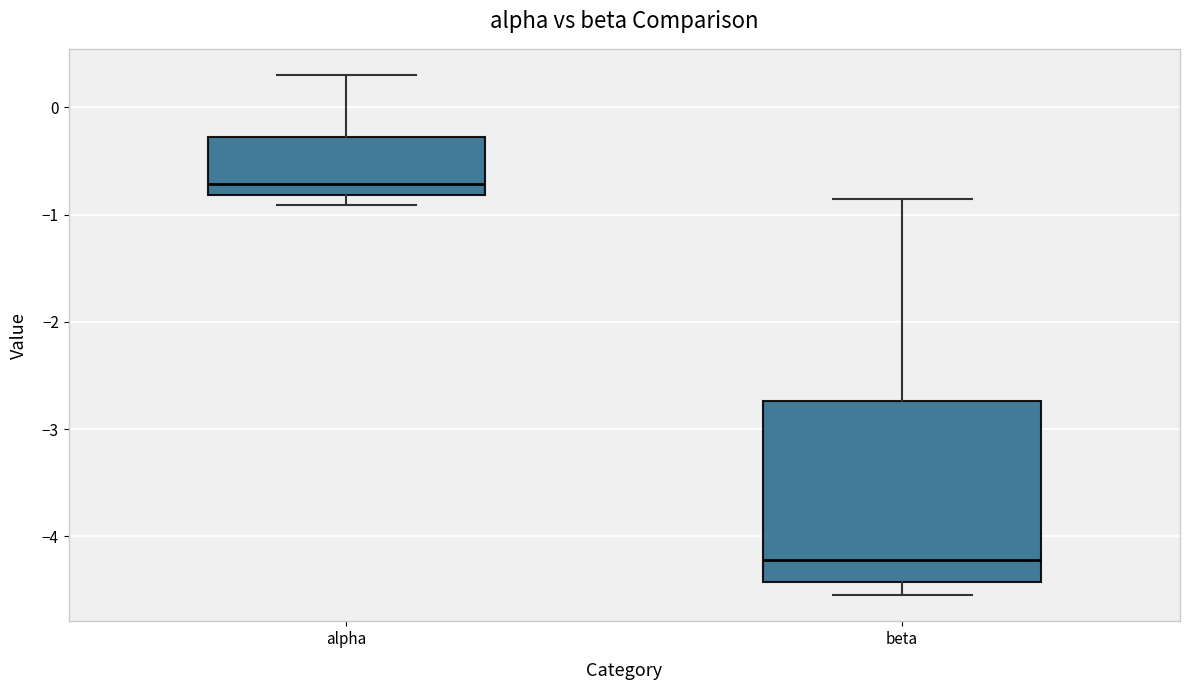

Where is the upper edge of the box for beta on the y-axis? The values are not printed on the chart, so give them approximately, as read against the axis.

-2.7